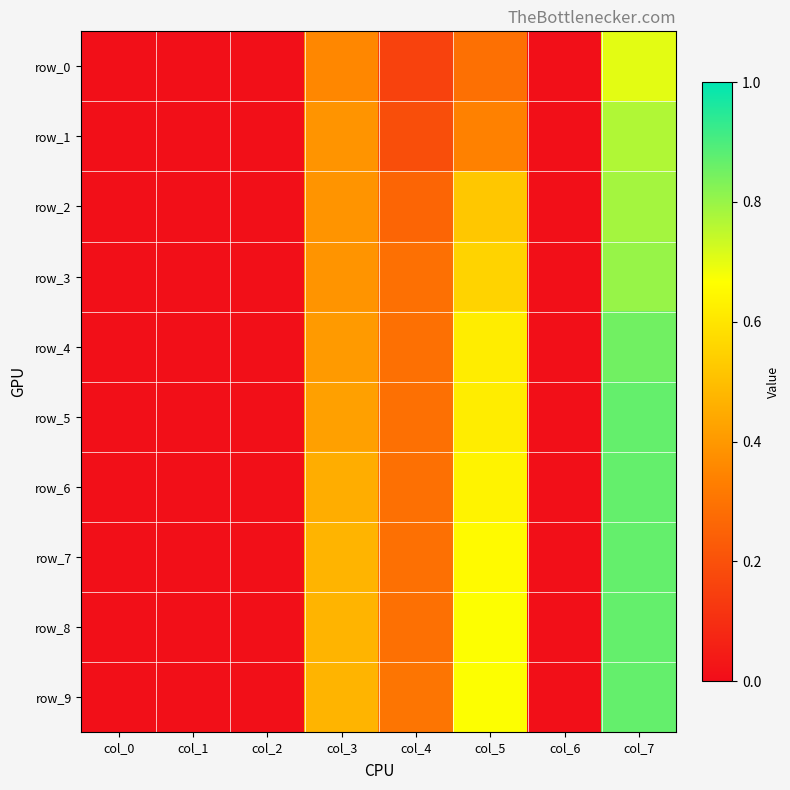

Rank the series by their maximum value, from lowest to highest.

row_0, row_1, row_2, row_3, row_4, row_5, row_6, row_7, row_8, row_9